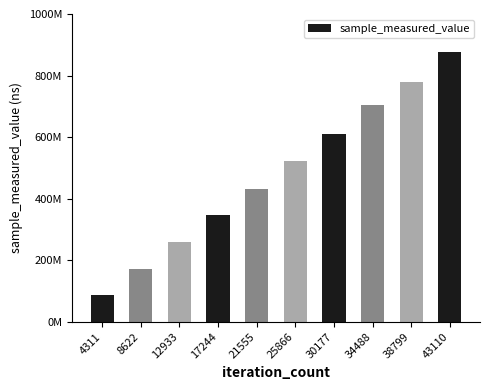

What is the approximate value at 34488, to the nearest 10?

705637780